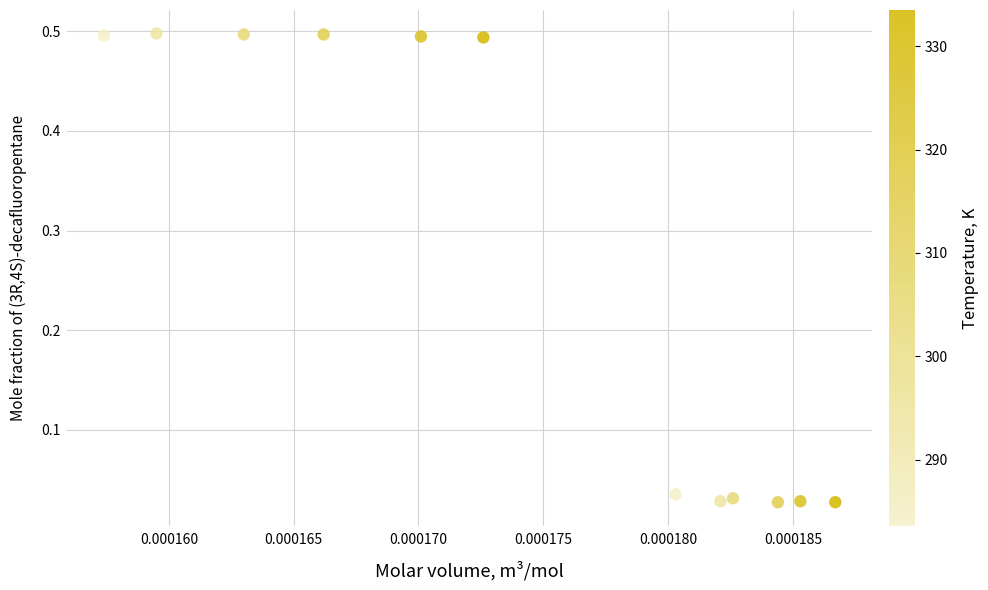

What is the average Y value?

0.3